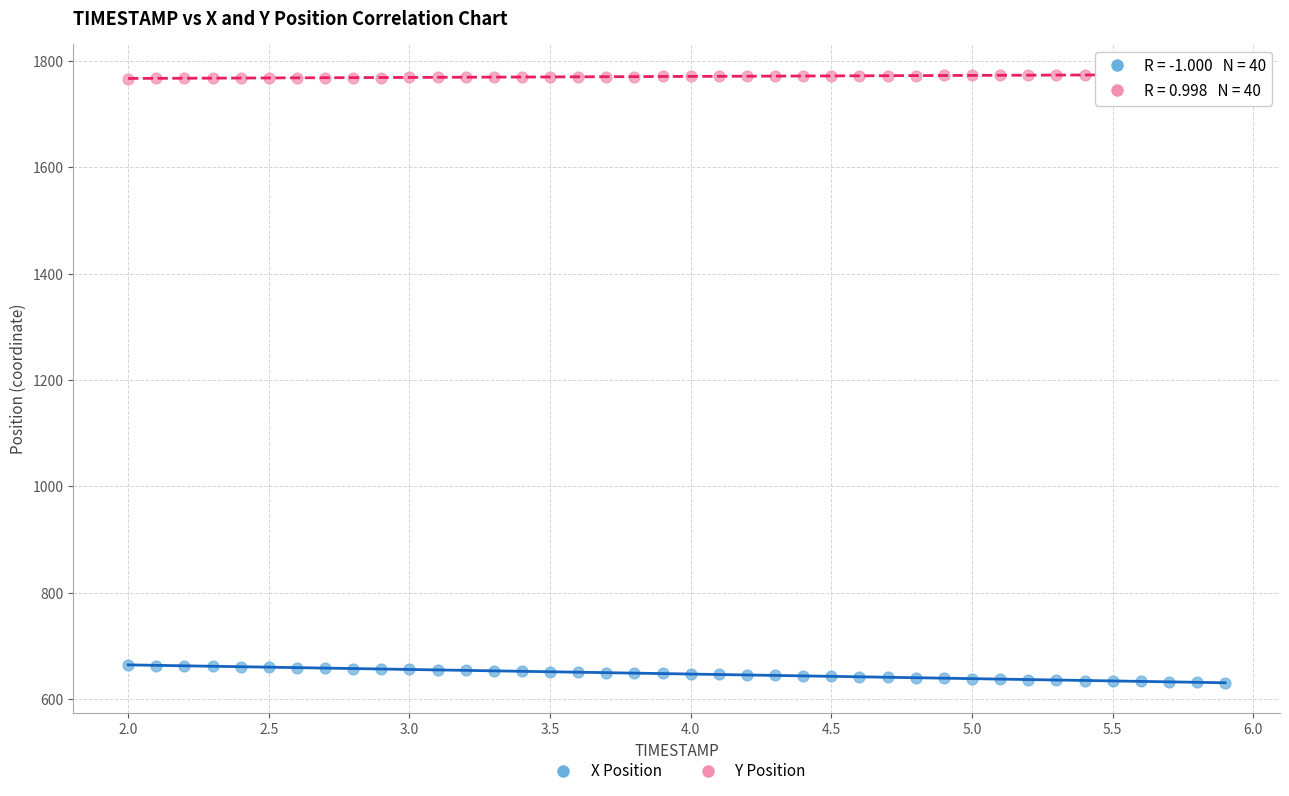

What are all the series names shown in the legend?

X Position, Y Position